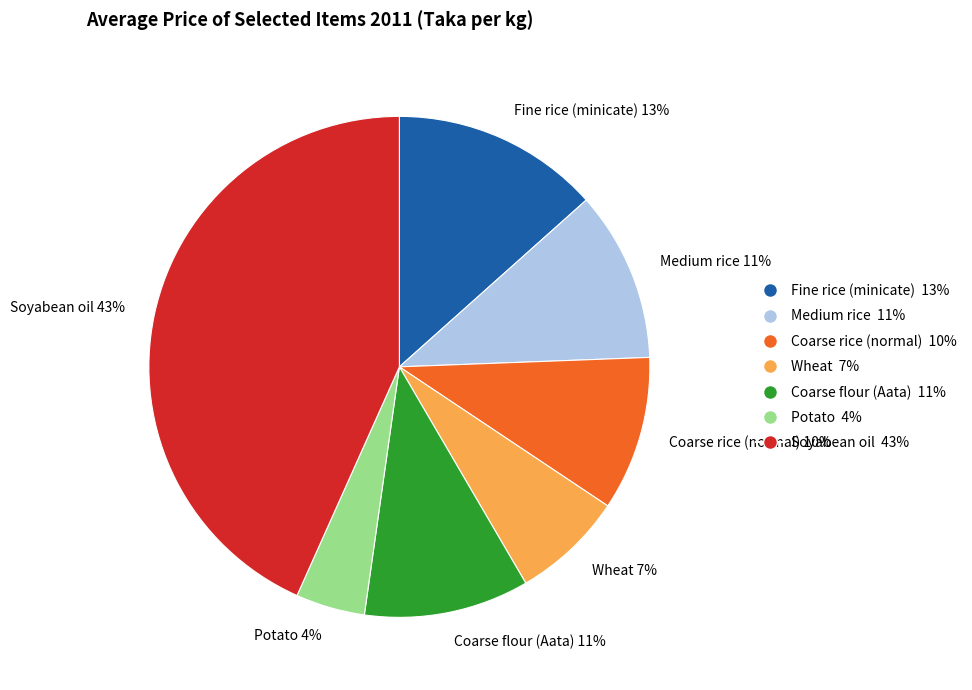

Which has a higher value, Soyabean oil or Medium rice?

Soyabean oil